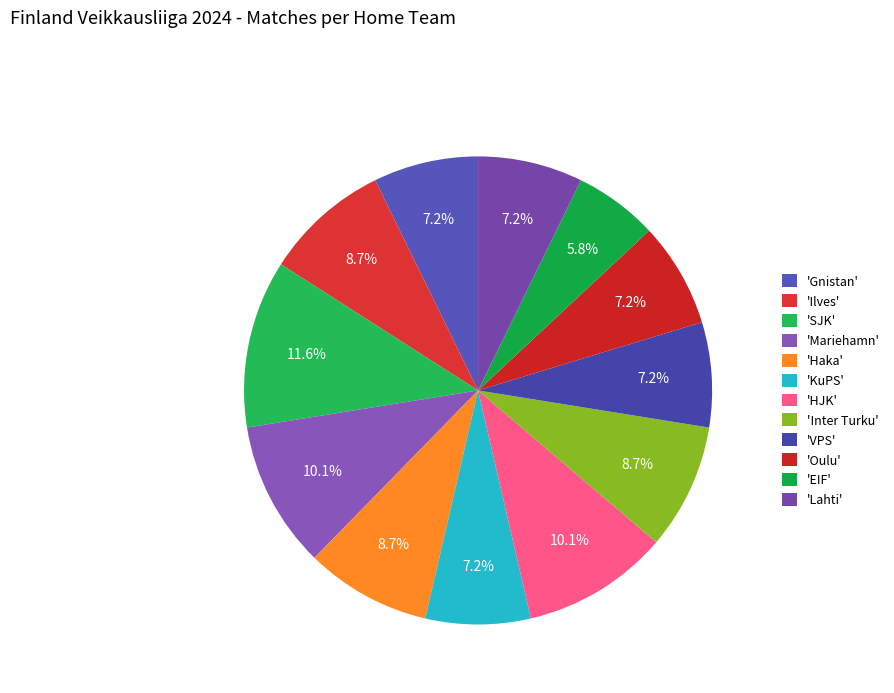

Which category has the smallest portion of the pie?

'EIF'